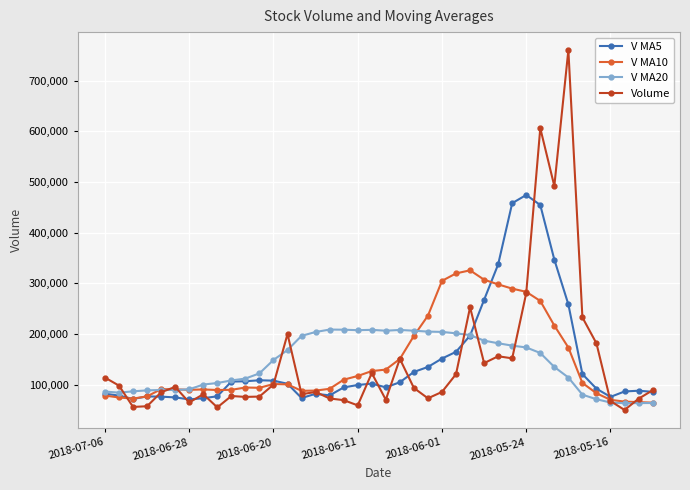

What is the sum of all V MA10 values?

5801058.9